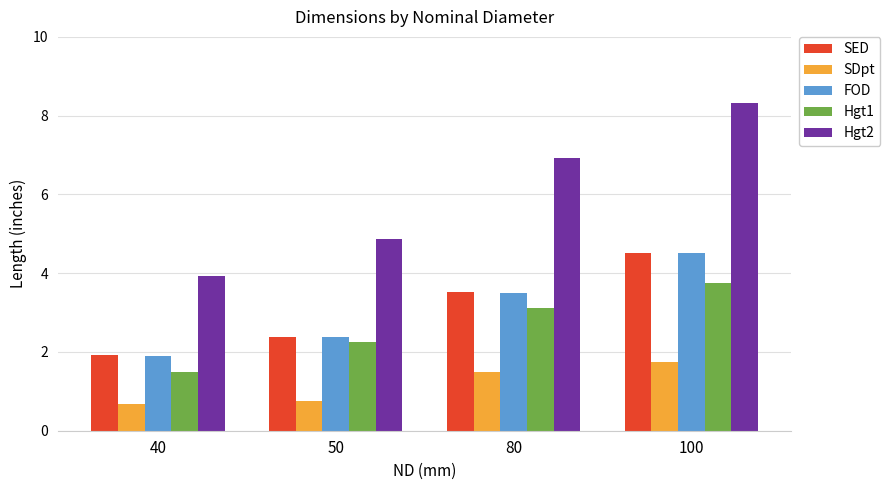

How many groups of bars are there?

4